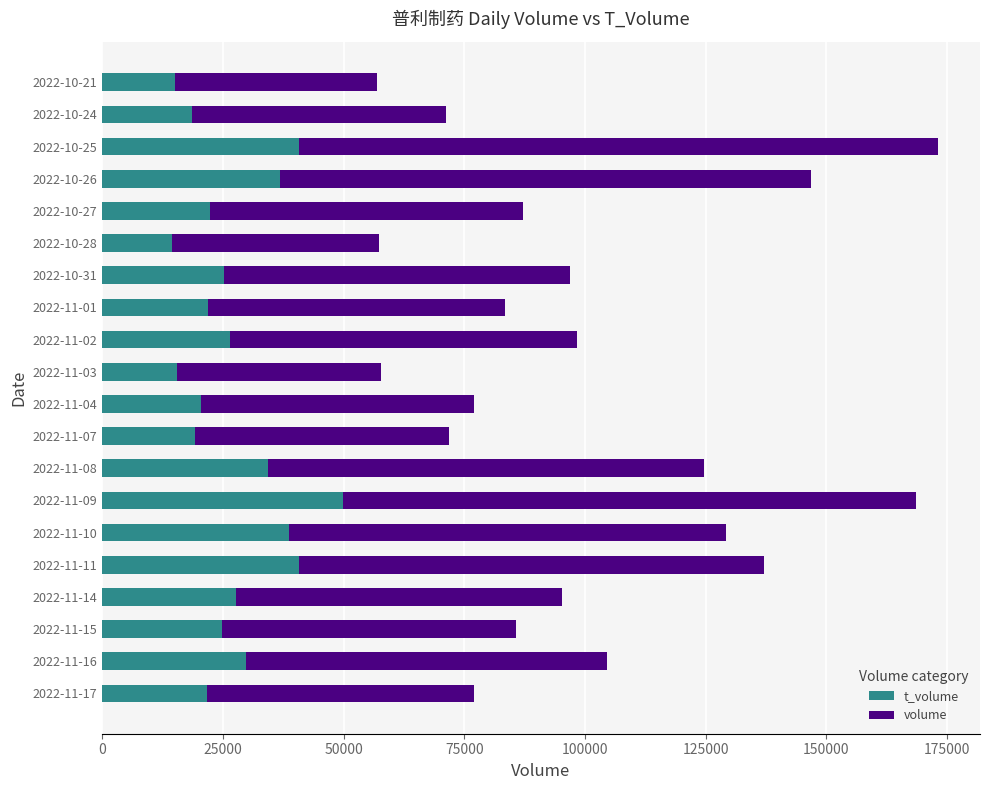

What position from the left is 2022-10-24?

19